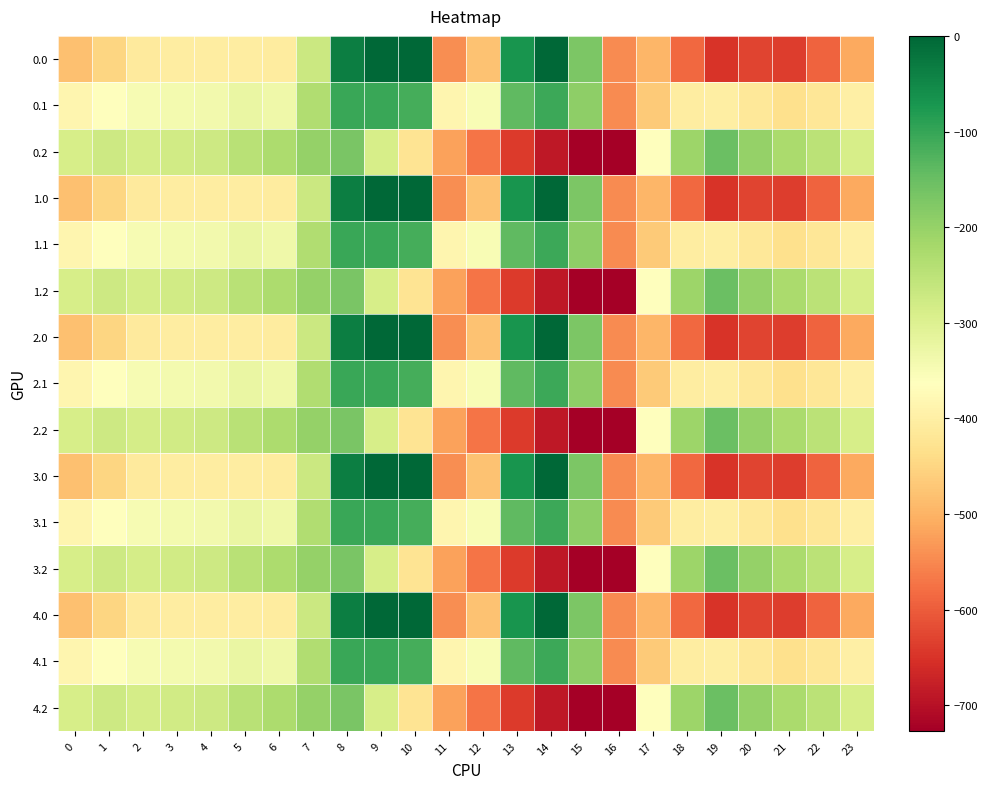

Reading right to left, list all the values displayed in this chart.

0.0: 23=-511.3	22=-592.3	21=-638.4	20=-629.9	19=-649.2	18=-586.7	17=-494.8	16=-545.4	15=-172.8	14=-0.3	13=-70.2	12=-477.2	11=-544.3	10=0.0	9=0.0	8=-35.0	7=-270.7	6=-408.0	5=-403.8	4=-404.9	3=-404.4	2=-410.3	1=-449.5	0=-482.0
0.1: 23=-399.4	22=-419.9	21=-432.4	20=-414.5	19=-400.2	18=-405.4	17=-466.6	16=-547.3	15=-190.4	14=-105.5	13=-141.2	12=-350.8	11=-384.7	10=-114.0	9=-104.8	8=-102.3	7=-234.9	6=-332.2	5=-325.7	4=-339.6	3=-342.7	2=-347.9	1=-361.1	0=-384.6
0.2: 23=-287.5	22=-247.4	21=-226.4	20=-199.2	19=-151.0	18=-210.0	17=-362.4	16=-726.6	15=-725.8	14=-687.4	13=-640.4	12=-571.2	11=-520.6	10=-423.5	9=-288.5	8=-169.5	7=-199.0	6=-228.8	5=-245.0	4=-274.4	3=-281.0	2=-285.5	1=-272.7	0=-287.1
1.0: 23=-511.3	22=-592.3	21=-638.4	20=-629.9	19=-649.2	18=-586.7	17=-494.8	16=-545.4	15=-172.8	14=-0.3	13=-70.2	12=-477.2	11=-544.3	10=0.0	9=0.0	8=-35.0	7=-270.7	6=-408.0	5=-403.8	4=-404.9	3=-404.4	2=-410.3	1=-449.5	0=-482.0
1.1: 23=-399.4	22=-419.9	21=-432.4	20=-414.5	19=-400.2	18=-405.4	17=-466.6	16=-547.3	15=-190.4	14=-105.5	13=-141.2	12=-350.8	11=-384.7	10=-114.0	9=-104.8	8=-102.3	7=-234.9	6=-332.2	5=-325.7	4=-339.6	3=-342.7	2=-347.9	1=-361.1	0=-384.6
1.2: 23=-287.5	22=-247.4	21=-226.4	20=-199.2	19=-151.0	18=-210.0	17=-362.4	16=-726.6	15=-725.8	14=-687.4	13=-640.4	12=-571.2	11=-520.6	10=-423.5	9=-288.5	8=-169.5	7=-199.0	6=-228.8	5=-245.0	4=-274.4	3=-281.0	2=-285.5	1=-272.7	0=-287.1
2.0: 23=-511.3	22=-592.3	21=-638.4	20=-629.9	19=-649.2	18=-586.7	17=-494.8	16=-545.4	15=-172.8	14=-0.3	13=-70.2	12=-477.2	11=-544.3	10=0.0	9=0.0	8=-35.0	7=-270.7	6=-408.0	5=-403.8	4=-404.9	3=-404.4	2=-410.3	1=-449.5	0=-482.0
2.1: 23=-399.4	22=-419.9	21=-432.4	20=-414.5	19=-400.2	18=-405.4	17=-466.6	16=-547.3	15=-190.4	14=-105.5	13=-141.2	12=-350.8	11=-384.7	10=-114.0	9=-104.8	8=-102.3	7=-234.9	6=-332.2	5=-325.7	4=-339.6	3=-342.7	2=-347.9	1=-361.1	0=-384.6
2.2: 23=-287.5	22=-247.4	21=-226.4	20=-199.2	19=-151.0	18=-210.0	17=-362.4	16=-726.6	15=-725.8	14=-687.4	13=-640.4	12=-571.2	11=-520.6	10=-423.5	9=-288.5	8=-169.5	7=-199.0	6=-228.8	5=-245.0	4=-274.4	3=-281.0	2=-285.5	1=-272.7	0=-287.1
3.0: 23=-511.3	22=-592.3	21=-638.4	20=-629.9	19=-649.2	18=-586.7	17=-494.8	16=-545.4	15=-172.8	14=-0.3	13=-70.2	12=-477.2	11=-544.3	10=0.0	9=0.0	8=-35.0	7=-270.7	6=-408.0	5=-403.8	4=-404.9	3=-404.4	2=-410.3	1=-449.5	0=-482.0
3.1: 23=-399.4	22=-419.9	21=-432.4	20=-414.5	19=-400.2	18=-405.4	17=-466.6	16=-547.3	15=-190.4	14=-105.5	13=-141.2	12=-350.8	11=-384.7	10=-114.0	9=-104.8	8=-102.3	7=-234.9	6=-332.2	5=-325.7	4=-339.6	3=-342.7	2=-347.9	1=-361.1	0=-384.6
3.2: 23=-287.5	22=-247.4	21=-226.4	20=-199.2	19=-151.0	18=-210.0	17=-362.4	16=-726.6	15=-725.8	14=-687.4	13=-640.4	12=-571.2	11=-520.6	10=-423.5	9=-288.5	8=-169.5	7=-199.0	6=-228.8	5=-245.0	4=-274.4	3=-281.0	2=-285.5	1=-272.7	0=-287.1
4.0: 23=-511.3	22=-592.3	21=-638.4	20=-629.9	19=-649.2	18=-586.7	17=-494.8	16=-545.4	15=-172.8	14=-0.3	13=-70.2	12=-477.2	11=-544.3	10=0.0	9=0.0	8=-35.0	7=-270.7	6=-408.0	5=-403.8	4=-404.9	3=-404.4	2=-410.3	1=-449.5	0=-482.0
4.1: 23=-399.4	22=-419.9	21=-432.4	20=-414.5	19=-400.2	18=-405.4	17=-466.6	16=-547.3	15=-190.4	14=-105.5	13=-141.2	12=-350.8	11=-384.7	10=-114.0	9=-104.8	8=-102.3	7=-234.9	6=-332.2	5=-325.7	4=-339.6	3=-342.7	2=-347.9	1=-361.1	0=-384.6
4.2: 23=-287.5	22=-247.4	21=-226.4	20=-199.2	19=-151.0	18=-210.0	17=-362.4	16=-726.6	15=-725.8	14=-687.4	13=-640.4	12=-571.2	11=-520.6	10=-423.5	9=-288.5	8=-169.5	7=-199.0	6=-228.8	5=-245.0	4=-274.4	3=-281.0	2=-285.5	1=-272.7	0=-287.1